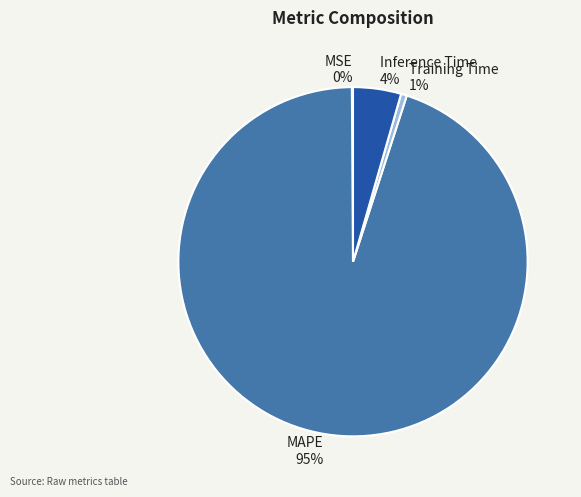

Is the sum of Training Time and Inference Time greater than half?

No